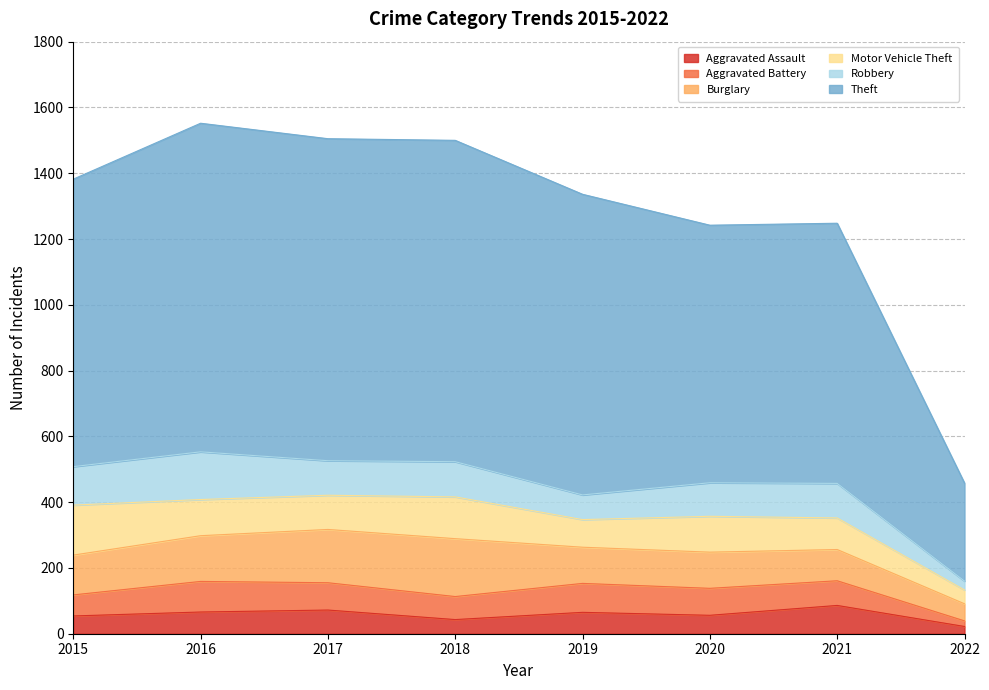

Is it true that Theft equals 298 at 2022?

True